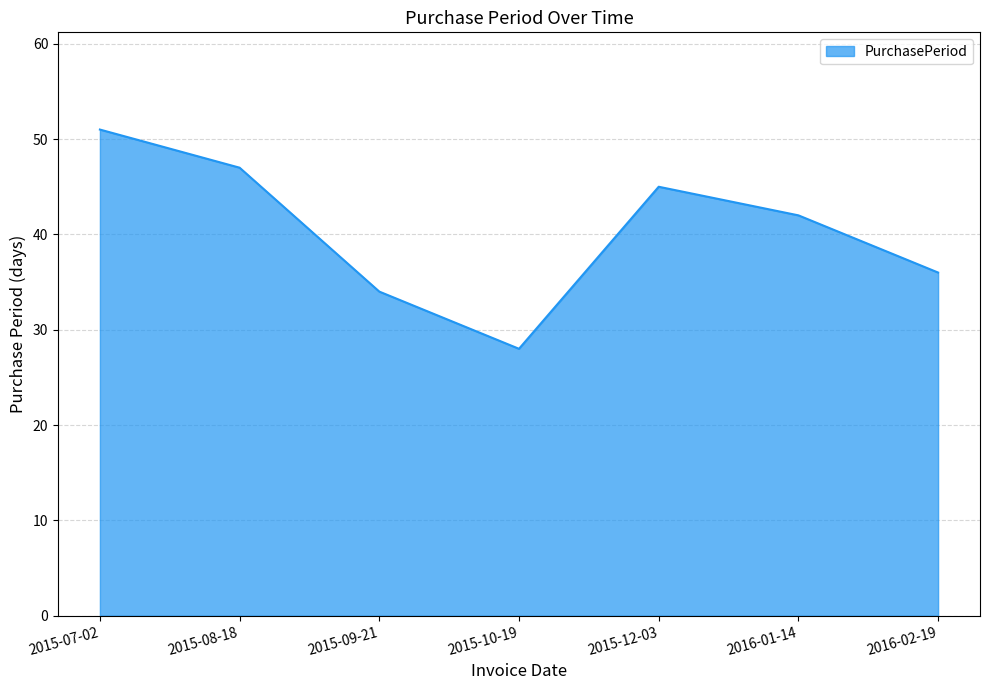

True or false: the data has more than 1 interior local peaks.

False